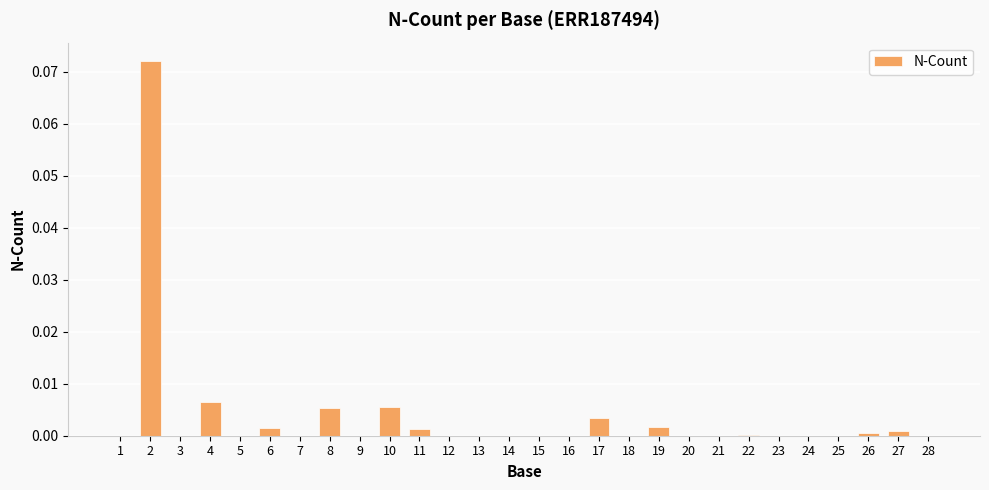

The value at 15 is 0.0. True or false?

True